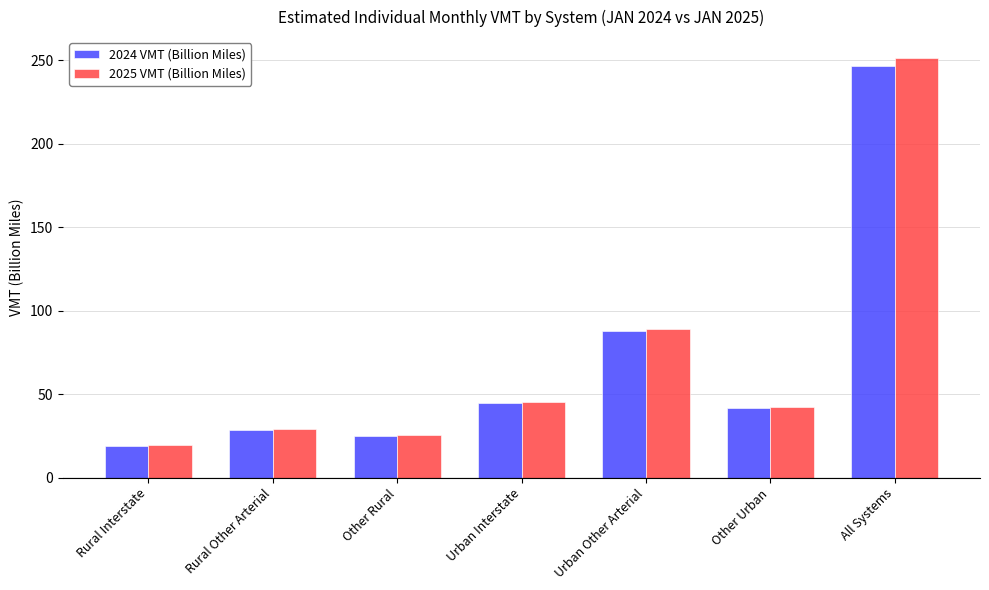

Reading left to right, what are all the values shown in this chart?

2024 VMT (Billion Miles): Rural Interstate=19.1	Rural Other Arterial=28.6	Other Rural=24.8	Urban Interstate=44.7	Urban Other Arterial=87.6	Other Urban=41.7	All Systems=246.4
2025 VMT (Billion Miles): Rural Interstate=19.6	Rural Other Arterial=29.3	Other Rural=25.4	Urban Interstate=45.5	Urban Other Arterial=88.9	Other Urban=42.6	All Systems=251.3